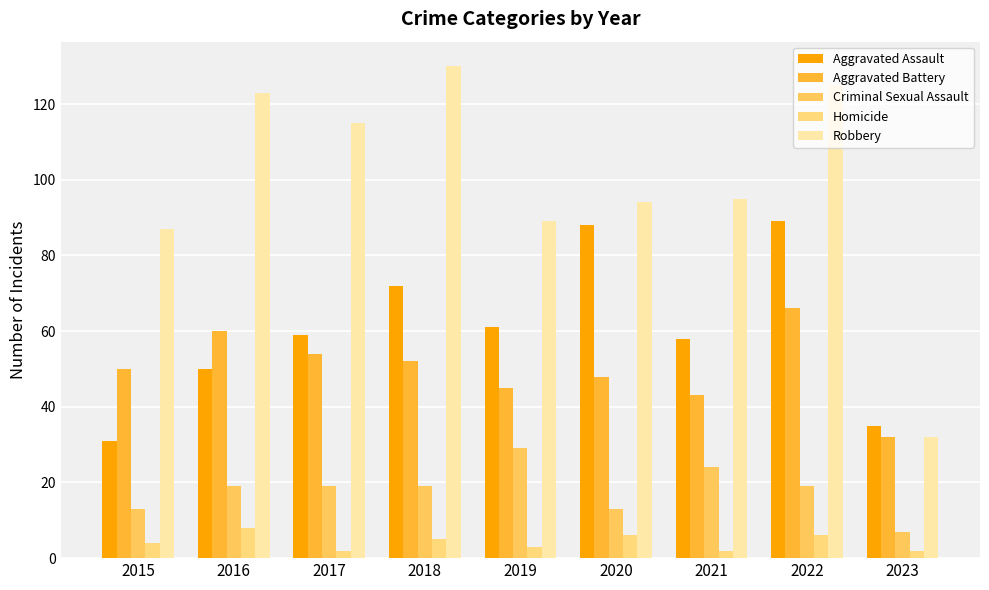

What is the difference between the second highest and minimum values in the Aggravated Battery series?

28